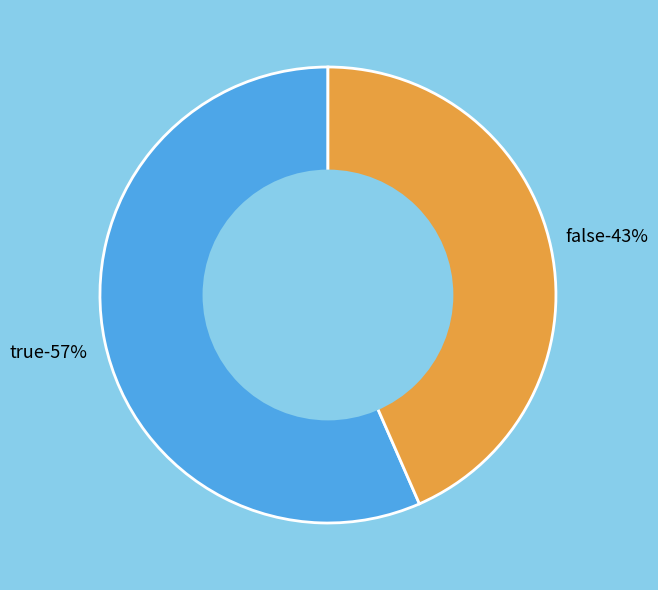

To the nearest percent, what is the combined percentage of true and false?

100%